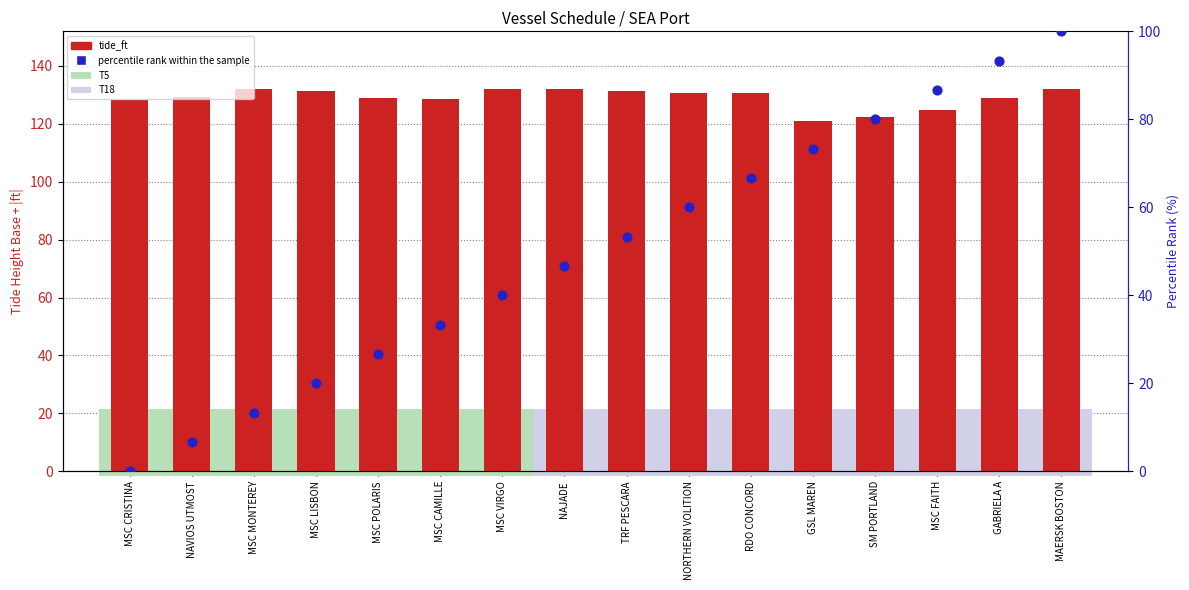

Is the value of tide_ft (absolute) at RDO CONCORD greater than the value of percentile rank within the sample at MSC MONTEREY?

Yes